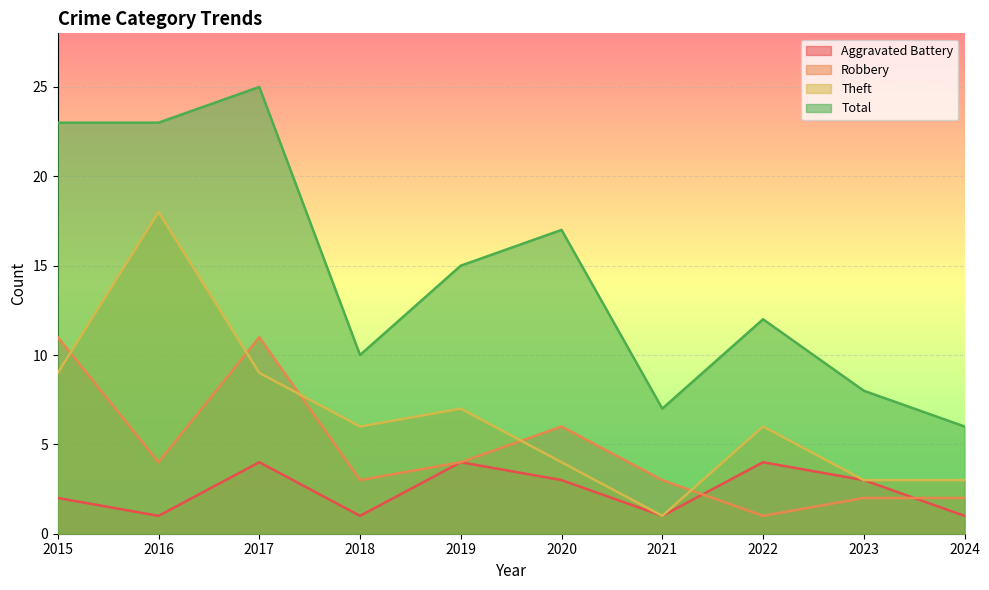

At which label does Robbery reach its minimum?

2022